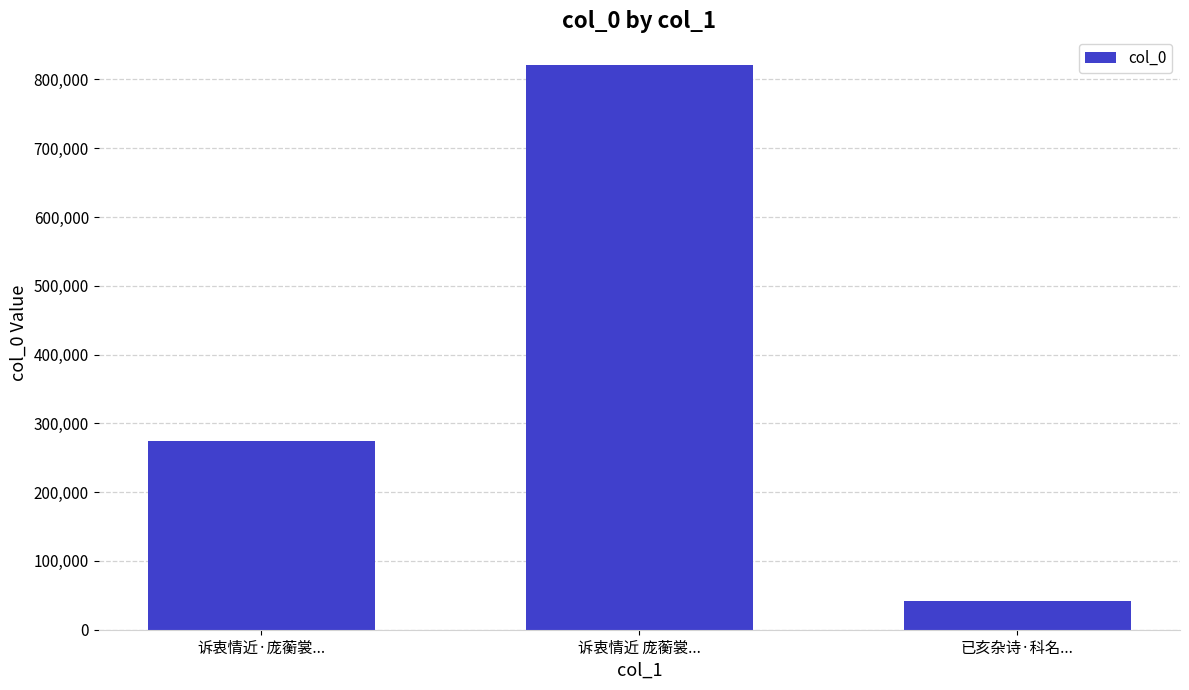

What is the ratio of the value at 诉衷情近·庞蘅裳... to the value at 诉衷情近 庞蘅裳...?

0.3